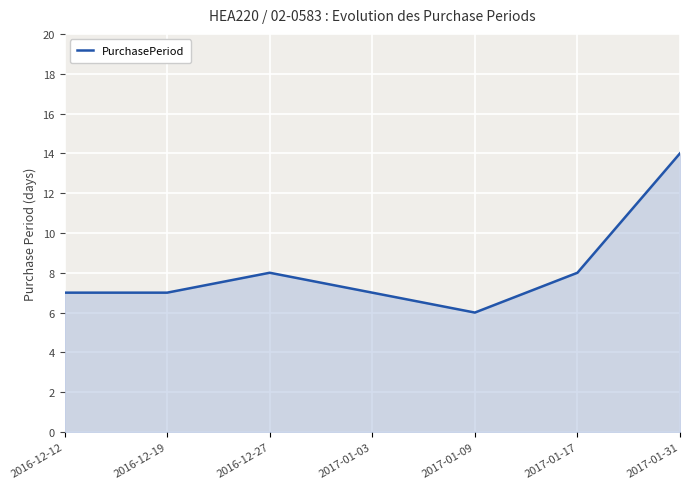

What is the change in value from 2017-01-03 to 2017-01-31?

+7